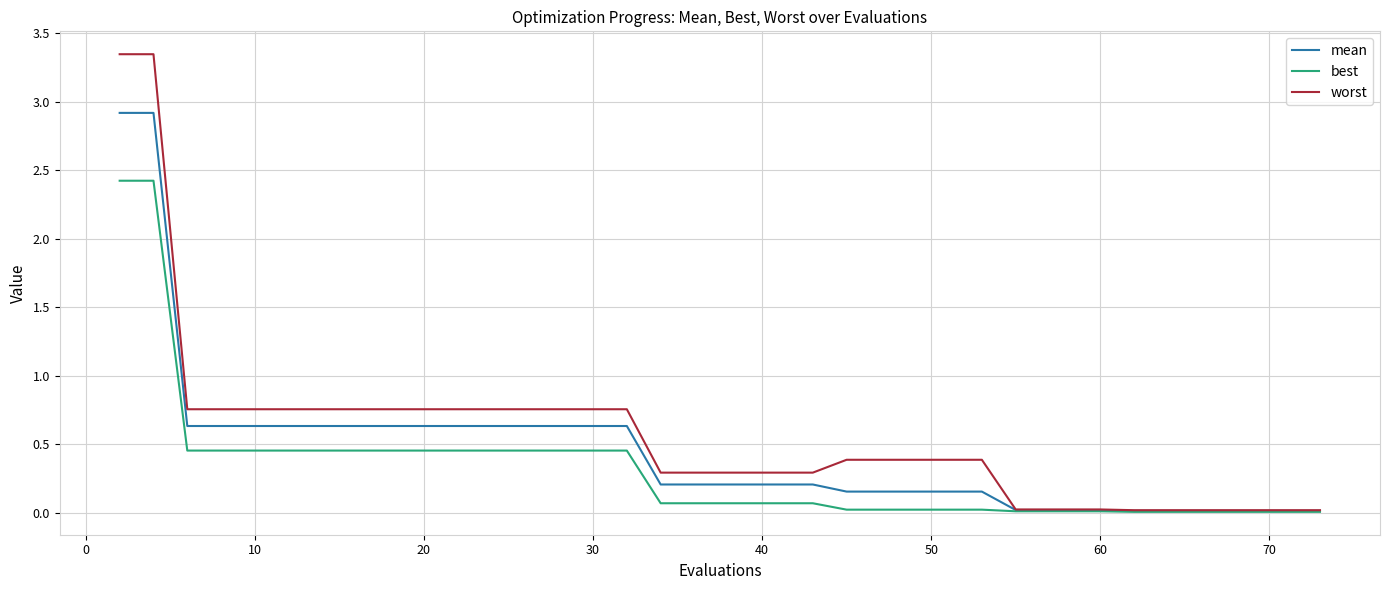

What is the highest value of the best series?

2.4